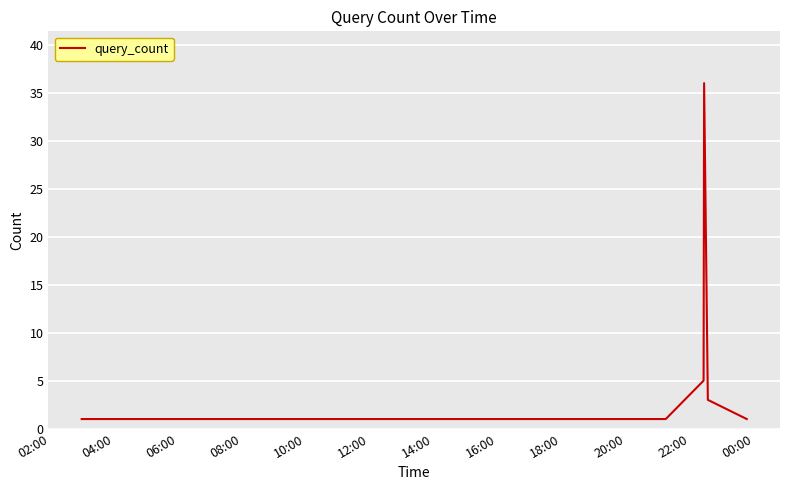

What is the maximum value shown in the chart?

36